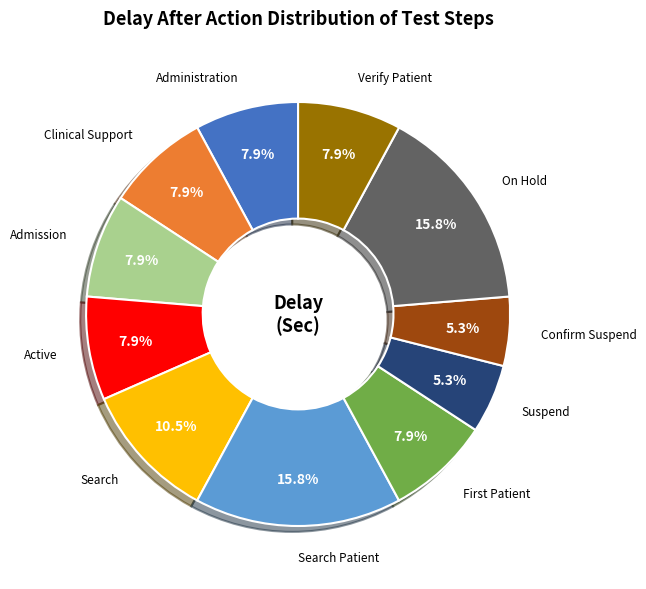

Is there any slice that represents more than half of the pie?

No